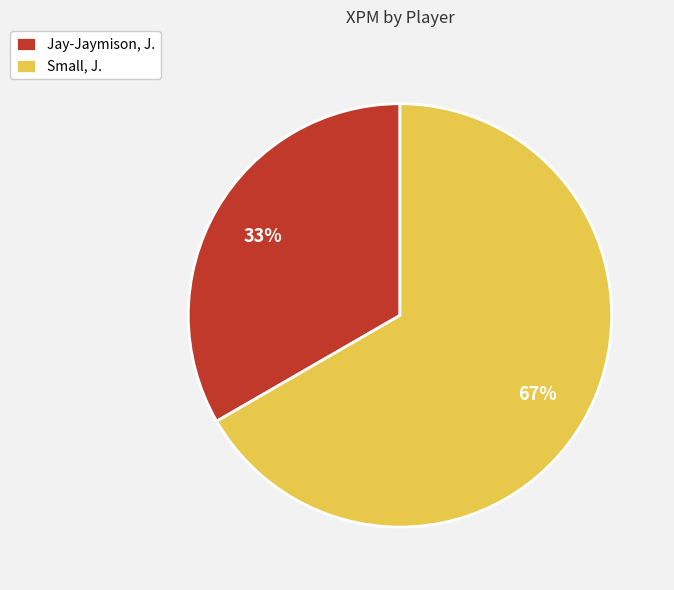

Which slice is the largest?

Small, J.